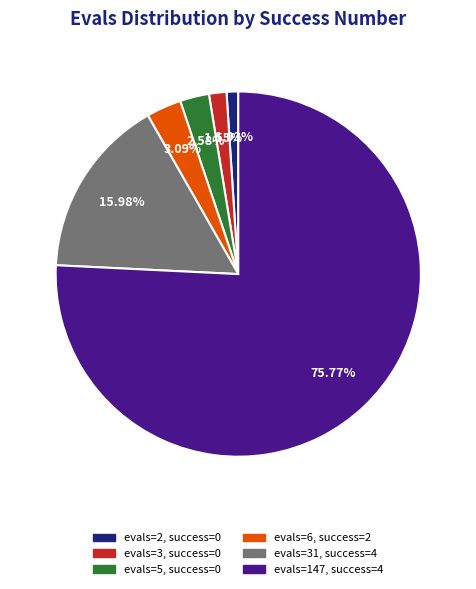

Is there a majority slice in this chart?

Yes